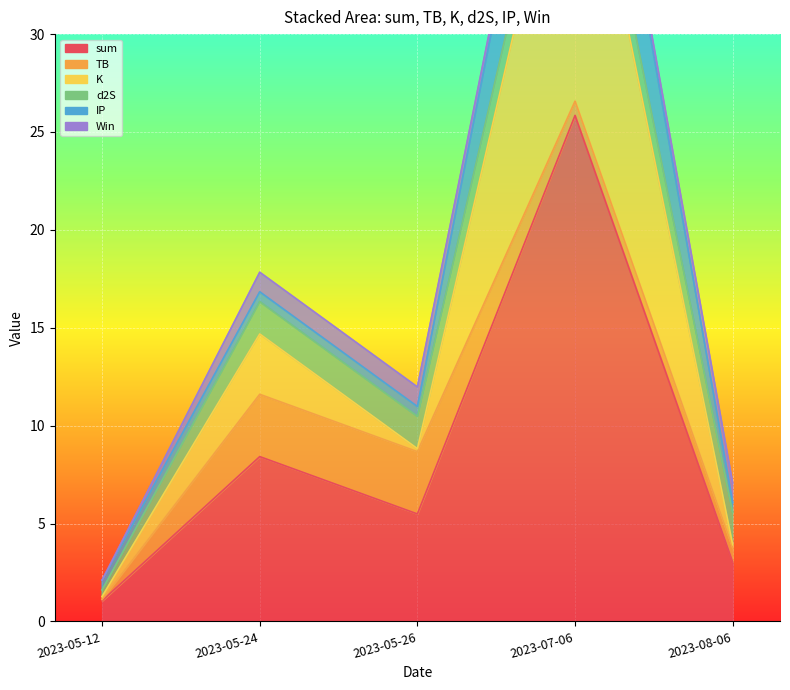

What is the label of the 1st point from the right?

2023-08-06